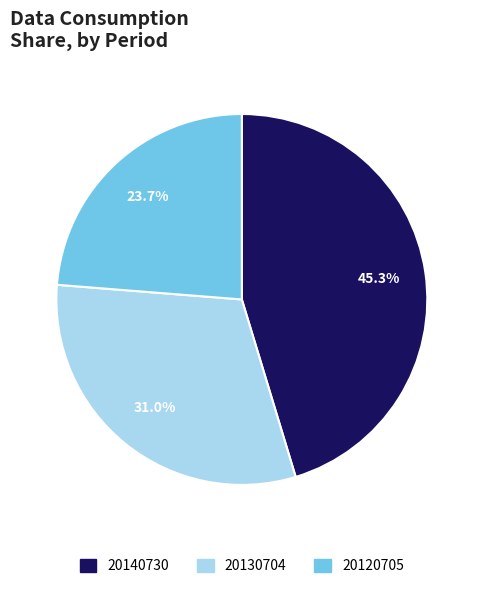

Is it true that 20120705 is 34% of the pie?

False